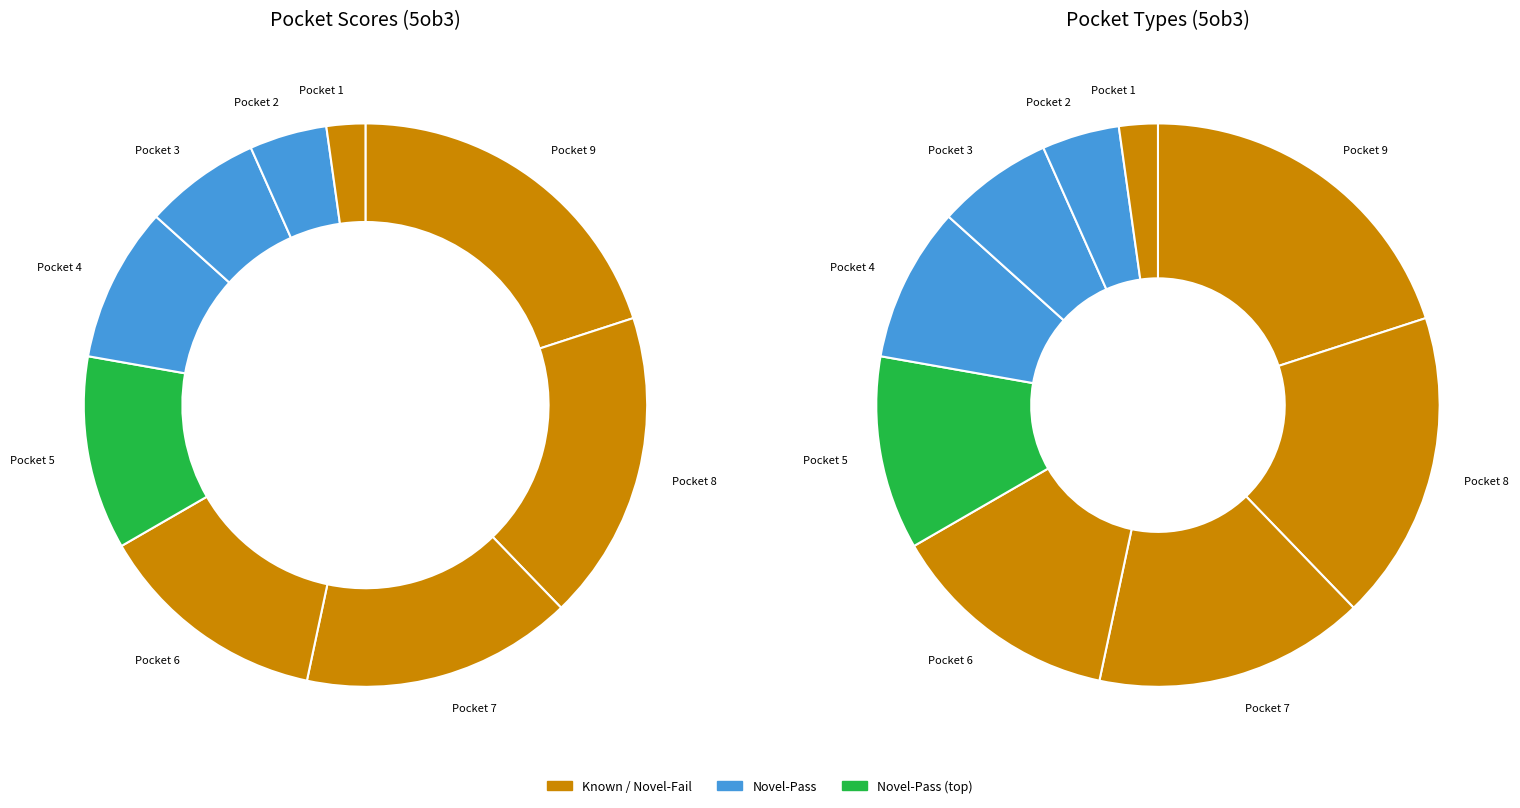

What percentage is the Pocket 3 slice, to the nearest percent?

7%